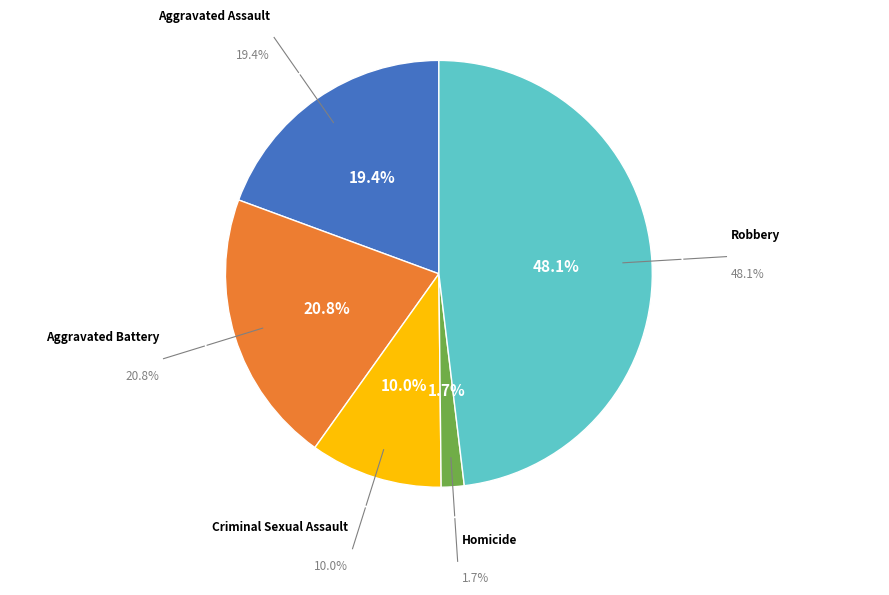

Which category has the biggest portion of the pie?

Robbery